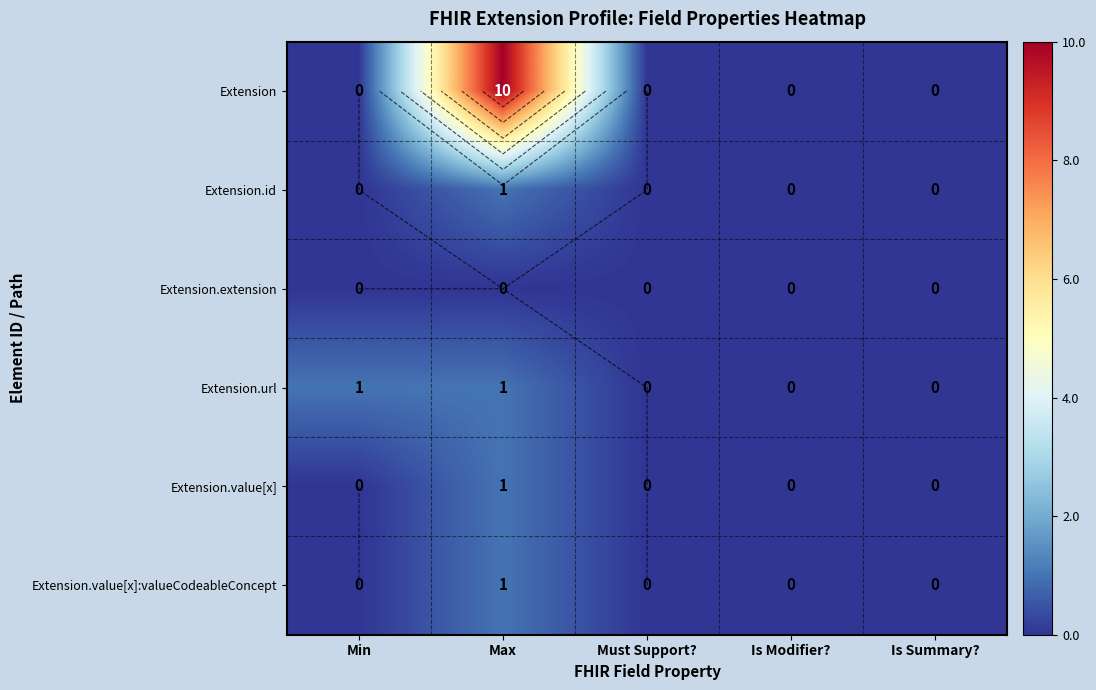

Which series has the largest range (max minus min)?

Extension